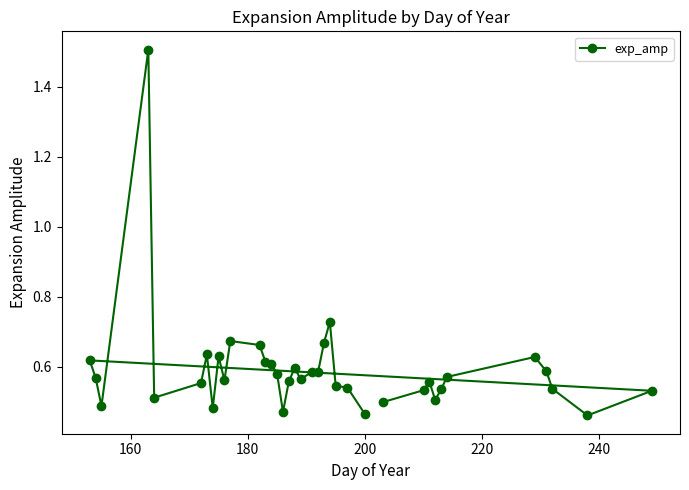

True or false: there are more than 0 points higher than both neighbors.

True